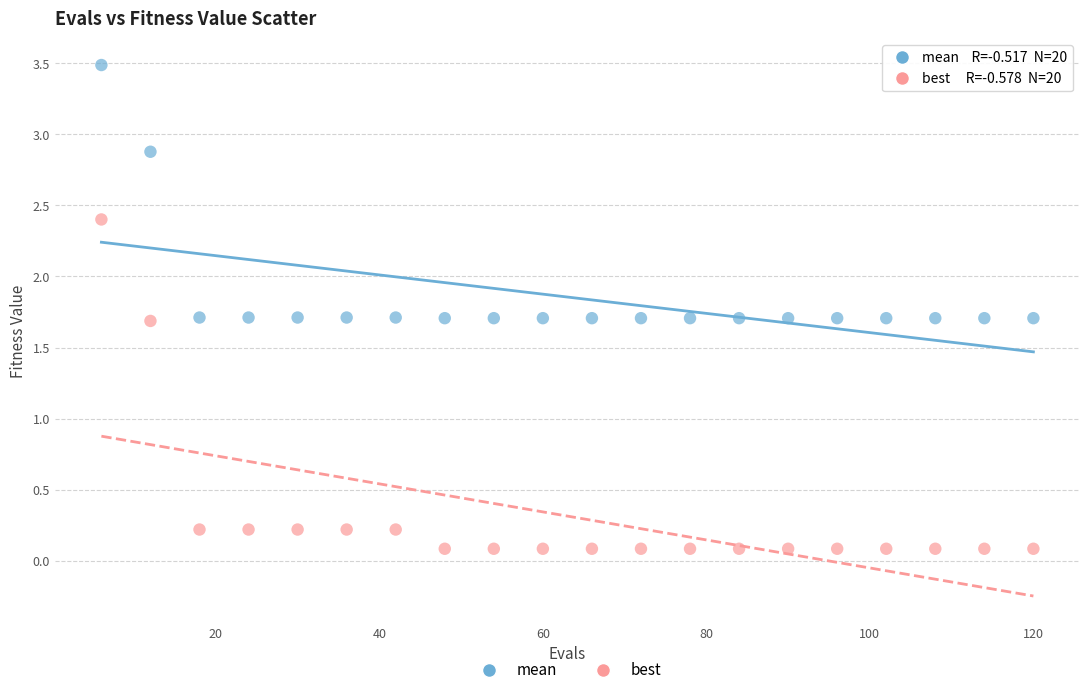

Which series has the widest spread of Y values?

best